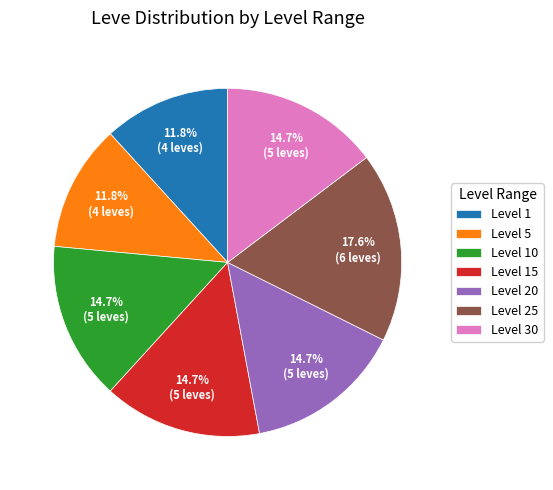

The Level 30 slice represents 15% of the pie. True or false?

True